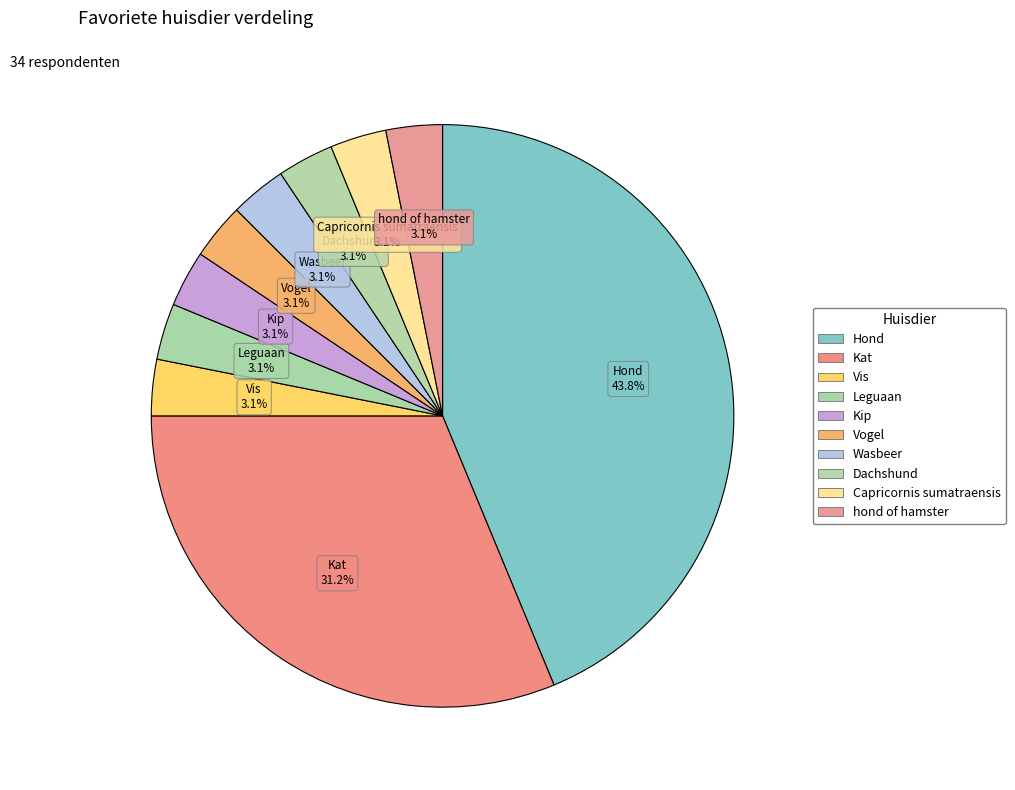

To the nearest percent, what is the average slice percentage?

10%